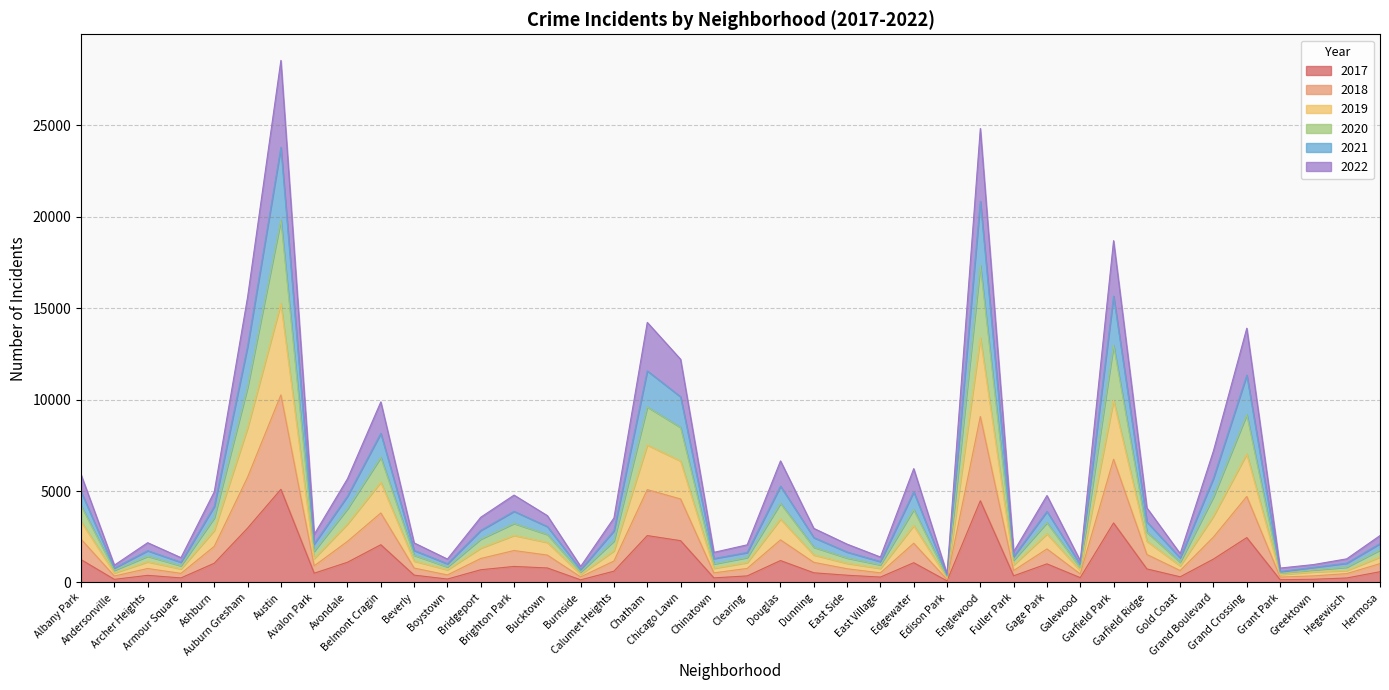

At how many categories does at least one series exceed 7112?

9